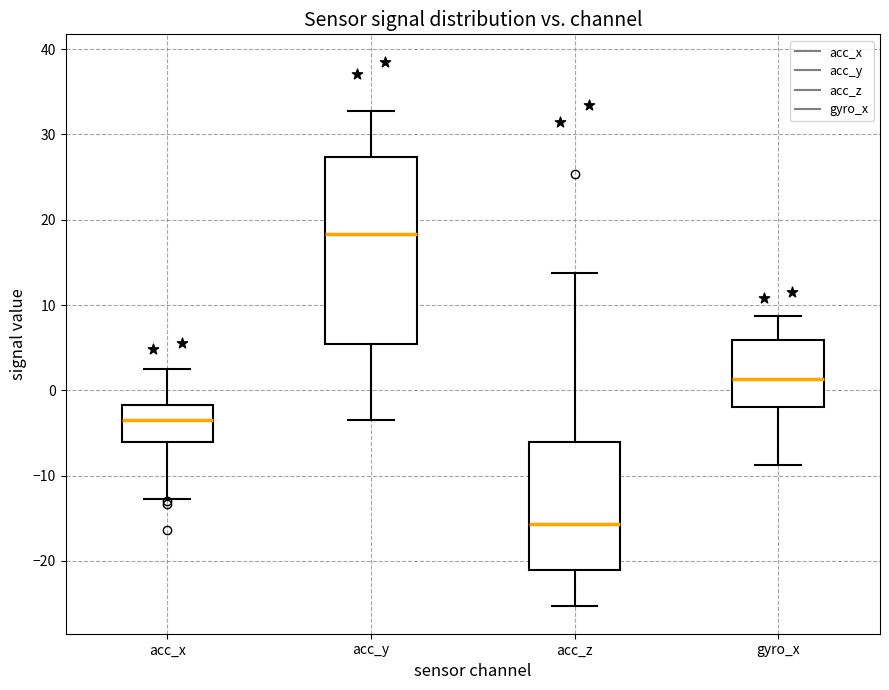

Which box has the highest median line?

acc_y